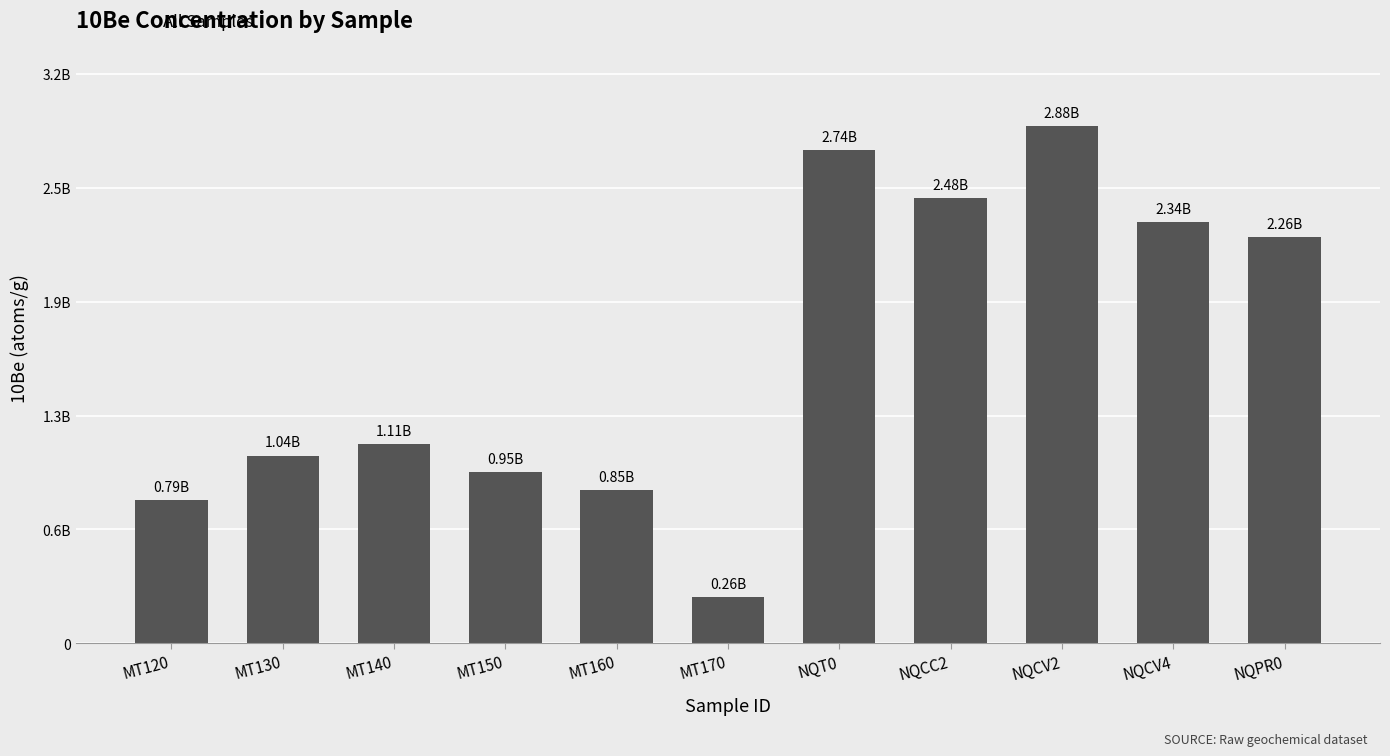

Where does the data first go above 1108449324?

MT140